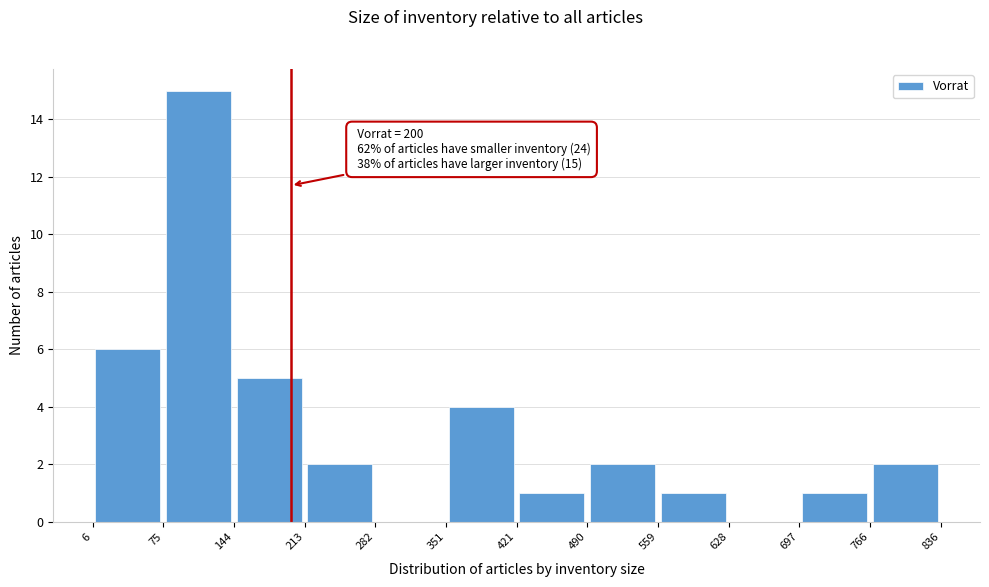

Over which range of the x-axis is the bar tallest?

75 to 144